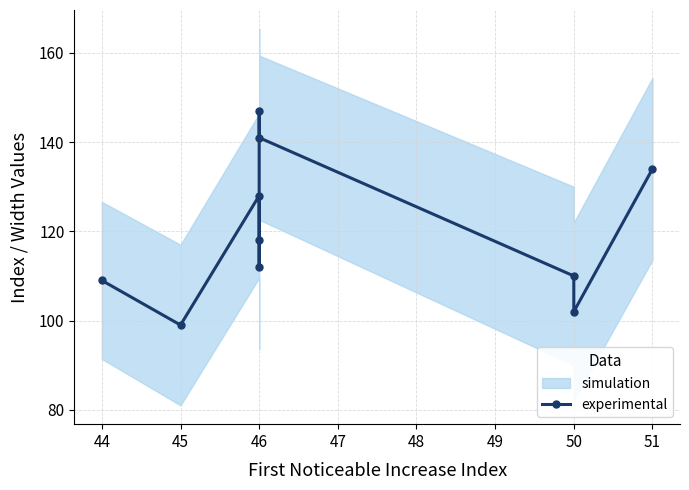

Does the chart have visible grid lines?

Yes